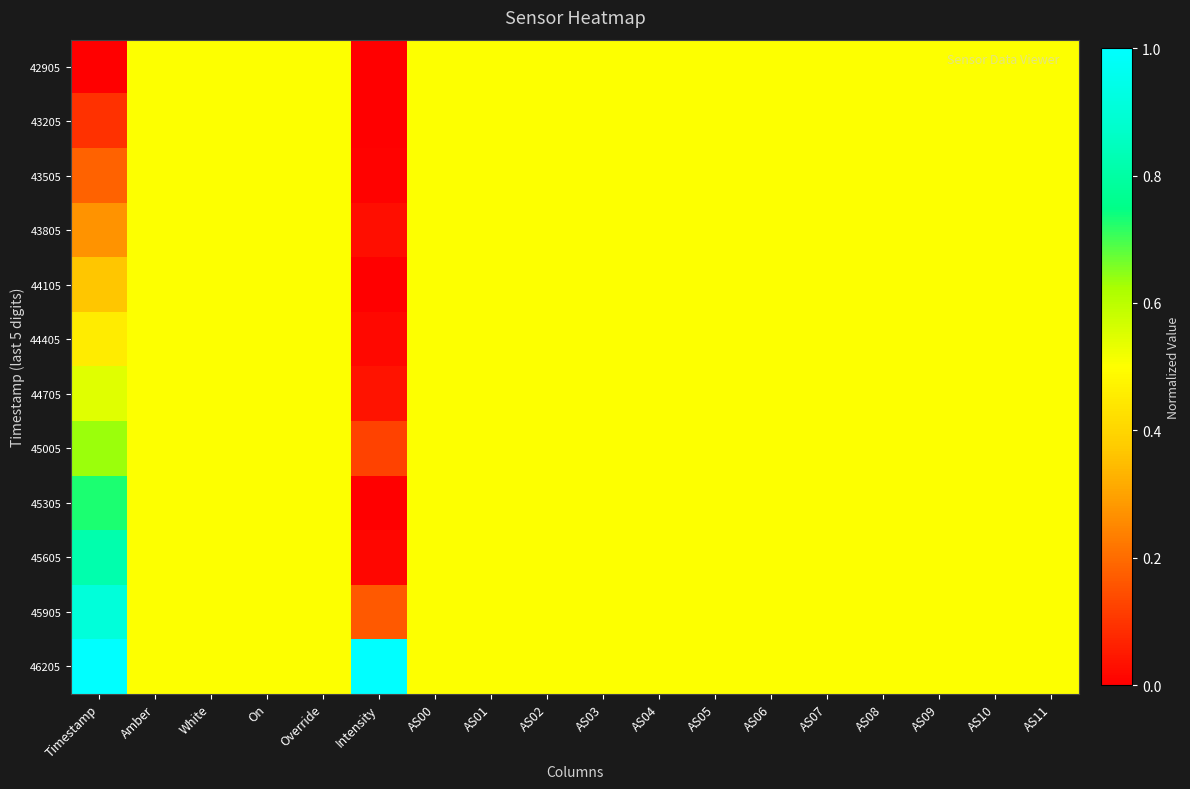

List the series in order of their peak value, lowest first.

42905, 43205, 43505, 43805, 44105, 44405, 44705, 45005, 45305, 45605, 45905, 46205